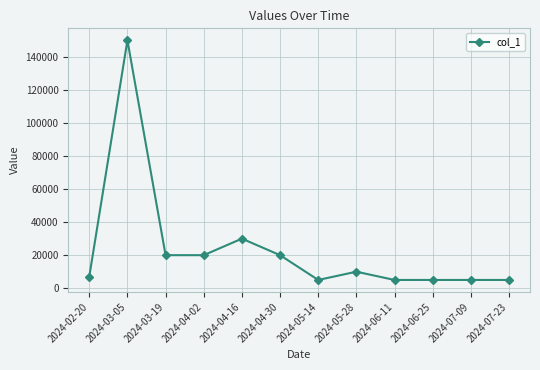

What is the difference between the maximum and second lowest values?

145000